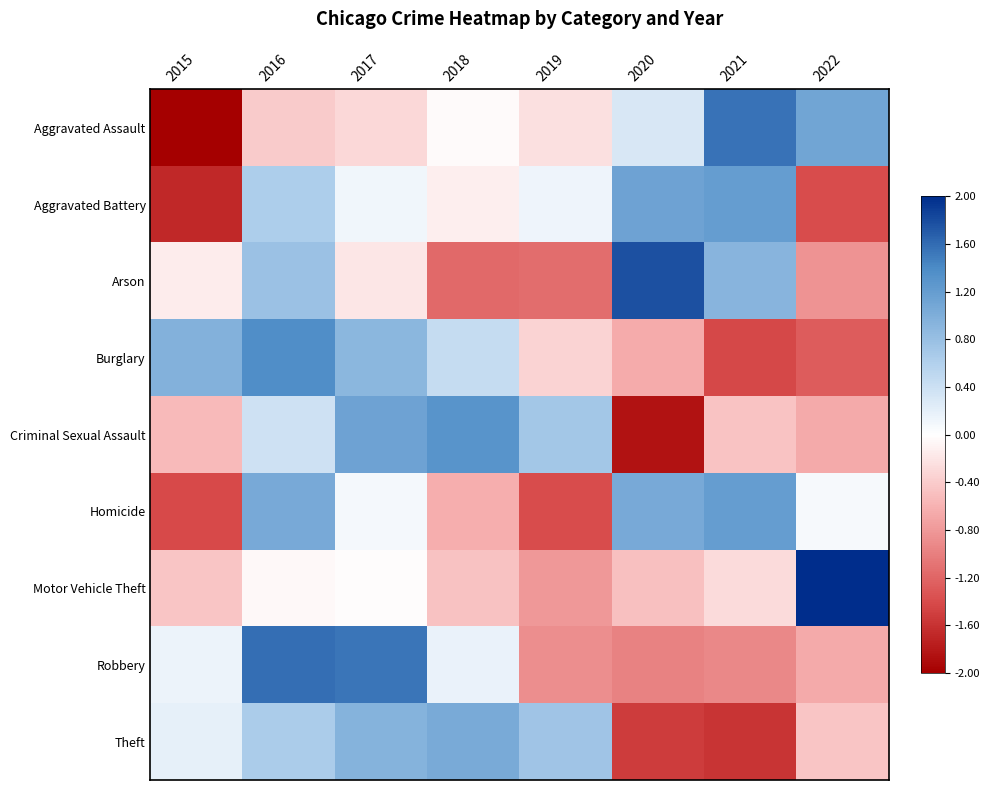

At which category does the chart reach its minimum across all series?

2015